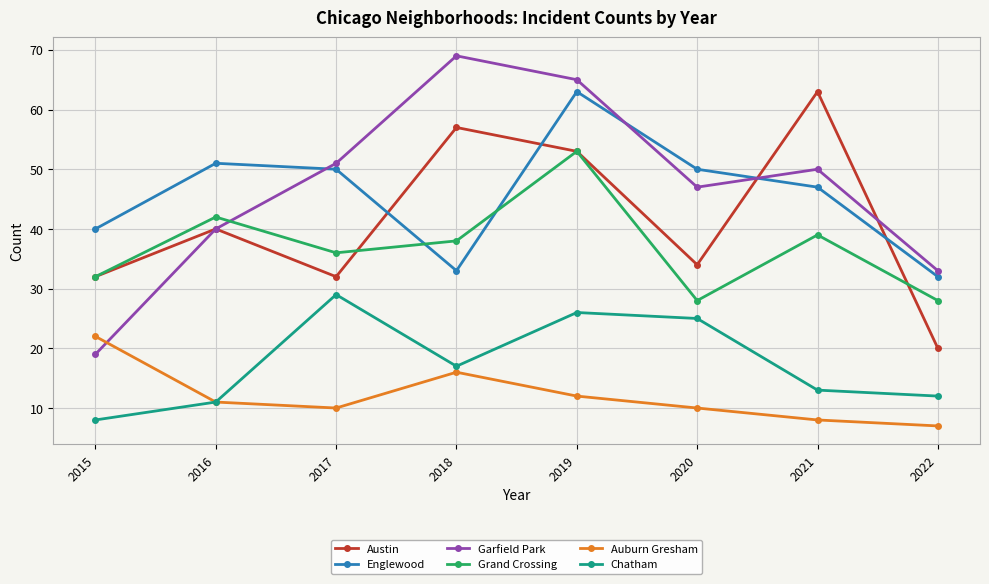

True or false: Grand Crossing and Chatham intersect in this chart.

False